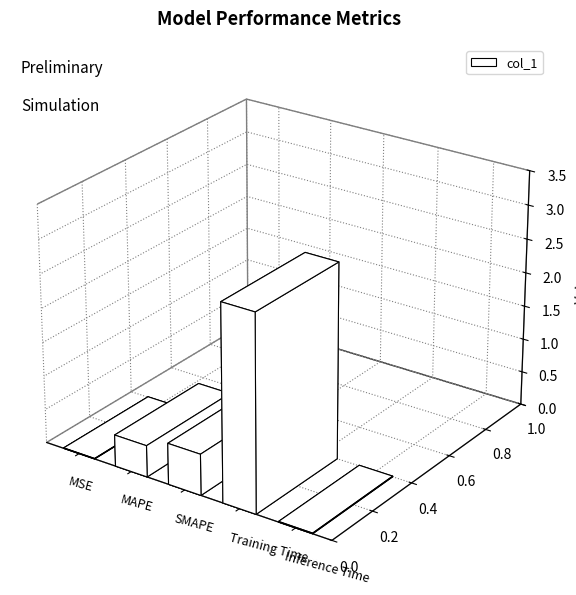

Does the chart contain stacked bars?

No